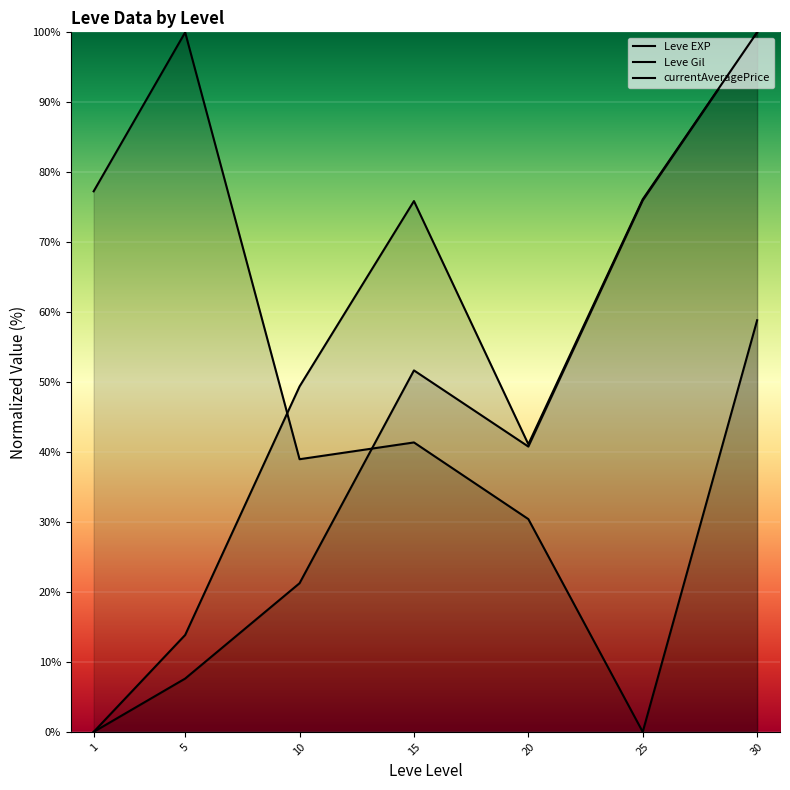

Count the number of categories in the chart.

7